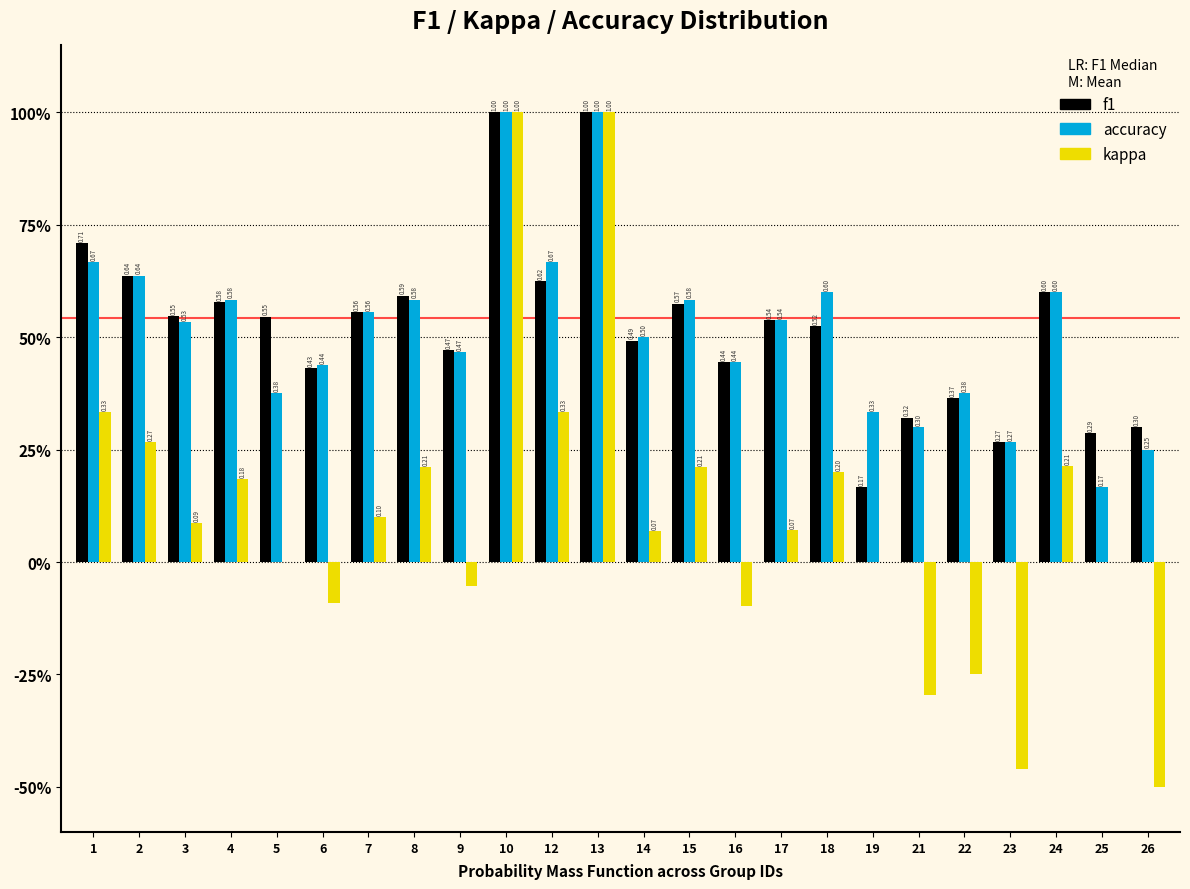

Are the bars horizontal?

No